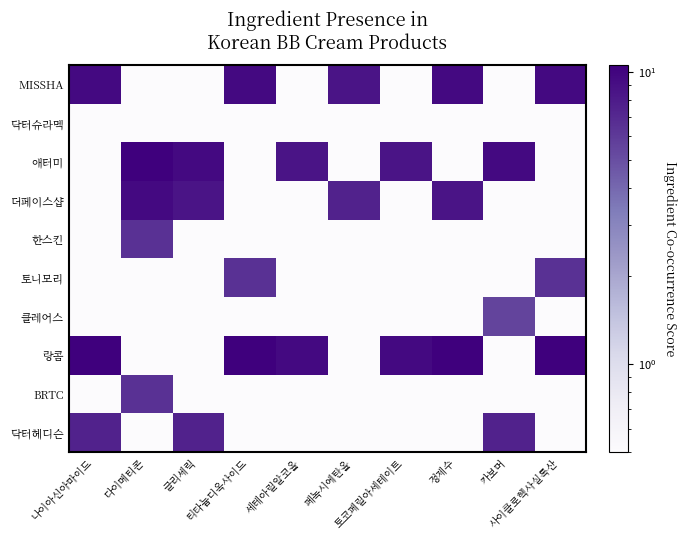

Reading left to right, list all the values displayed in this chart.

MISSHA: 나이아신아마이드=9.5	다이메티콘=0.5	글리세릭=0.5	티타늄디옥사이드=9.5	세테아릴알코올=0.5	페녹시에탄올=8.5	토코페릴아세테이트=0.5	정제수=9.5	카보머=0.5	사이클로헥사실록산=9.5
닥터슈라멕: 나이아신아마이드=0.5	다이메티콘=0.5	글리세릭=0.5	티타늄디옥사이드=0.5	세테아릴알코올=0.5	페녹시에탄올=0.5	토코페릴아세테이트=0.5	정제수=0.5	카보머=0.5	사이클로헥사실록산=0.5
애터미: 나이아신아마이드=0.5	다이메티콘=10.5	글리세릭=9.5	티타늄디옥사이드=0.5	세테아릴알코올=8.5	페녹시에탄올=0.5	토코페릴아세테이트=8.5	정제수=0.5	카보머=9.5	사이클로헥사실록산=0.5
더페이스샵: 나이아신아마이드=0.5	다이메티콘=9.5	글리세릭=8.5	티타늄디옥사이드=0.5	세테아릴알코올=0.5	페녹시에탄올=7.5	토코페릴아세테이트=0.5	정제수=8.5	카보머=0.5	사이클로헥사실록산=0.5
한스킨: 나이아신아마이드=0.5	다이메티콘=6.5	글리세릭=0.5	티타늄디옥사이드=0.5	세테아릴알코올=0.5	페녹시에탄올=0.5	토코페릴아세테이트=0.5	정제수=0.5	카보머=0.5	사이클로헥사실록산=0.5
토니모리: 나이아신아마이드=0.5	다이메티콘=0.5	글리세릭=0.5	티타늄디옥사이드=6.5	세테아릴알코올=0.5	페녹시에탄올=0.5	토코페릴아세테이트=0.5	정제수=0.5	카보머=0.5	사이클로헥사실록산=6.5
클레어스: 나이아신아마이드=0.5	다이메티콘=0.5	글리세릭=0.5	티타늄디옥사이드=0.5	세테아릴알코올=0.5	페녹시에탄올=0.5	토코페릴아세테이트=0.5	정제수=0.5	카보머=5.5	사이클로헥사실록산=0.5
랑콤: 나이아신아마이드=10.5	다이메티콘=0.5	글리세릭=0.5	티타늄디옥사이드=10.5	세테아릴알코올=9.5	페녹시에탄올=0.5	토코페릴아세테이트=9.5	정제수=10.5	카보머=0.5	사이클로헥사실록산=10.5
BRTC: 나이아신아마이드=0.5	다이메티콘=6.5	글리세릭=0.5	티타늄디옥사이드=0.5	세테아릴알코올=0.5	페녹시에탄올=0.5	토코페릴아세테이트=0.5	정제수=0.5	카보머=0.5	사이클로헥사실록산=0.5
닥터헤디슨: 나이아신아마이드=7.5	다이메티콘=0.5	글리세릭=7.5	티타늄디옥사이드=0.5	세테아릴알코올=0.5	페녹시에탄올=0.5	토코페릴아세테이트=0.5	정제수=0.5	카보머=7.5	사이클로헥사실록산=0.5